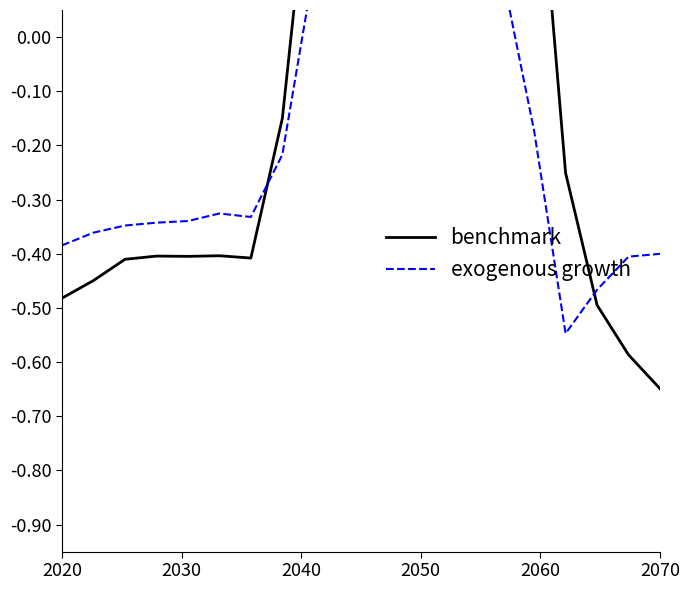

How many lines are shown in the chart?

2